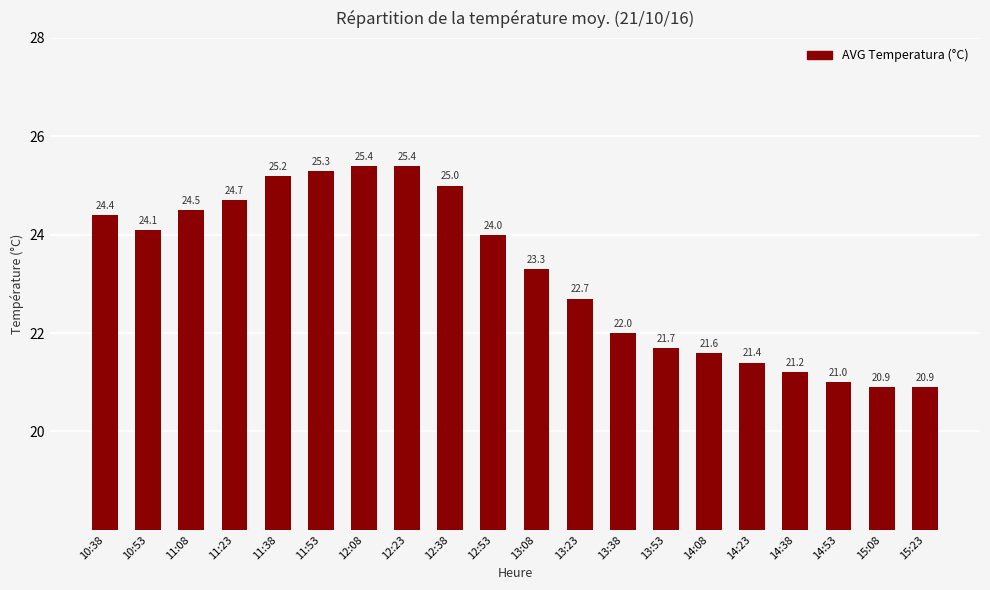

What is the difference between the second highest and second lowest values?

4.5